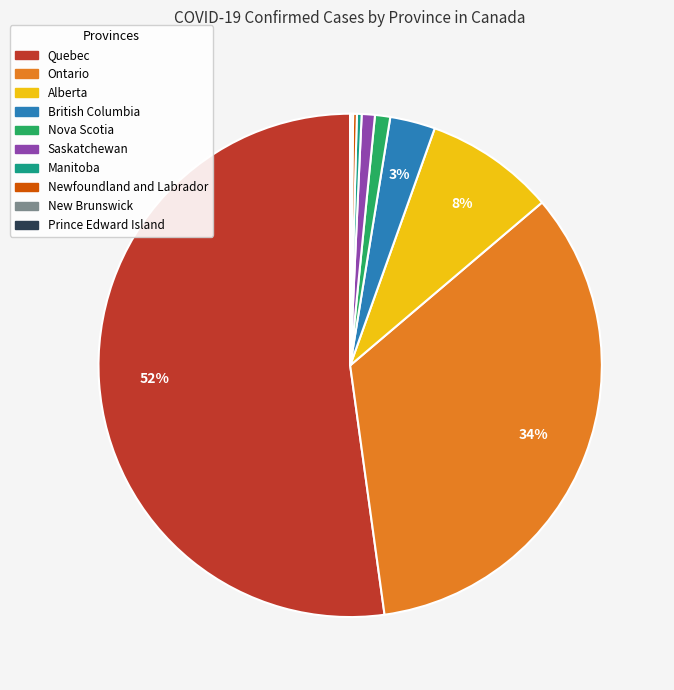

To the nearest percent, what is the combined percentage of Nova Scotia and British Columbia?

4%